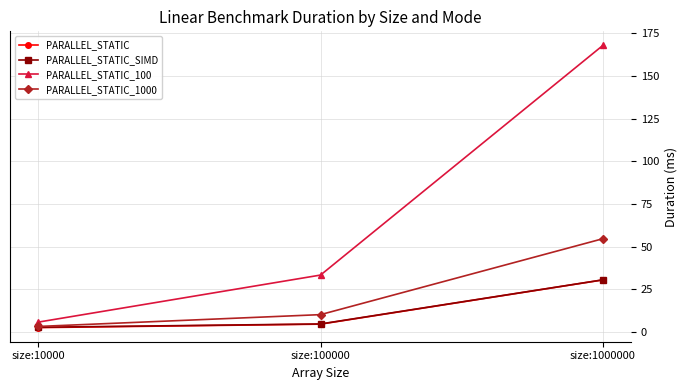

What is the difference between the second highest and minimum values in the PARALLEL_STATIC series?

2.0